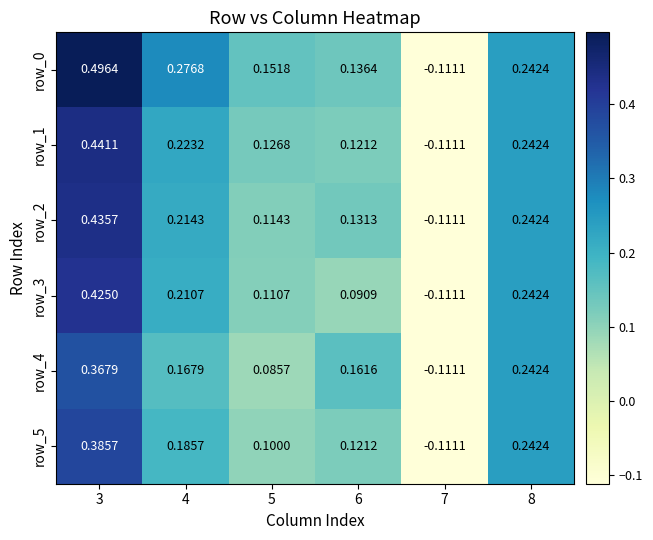

Is the value of row_2 at 7 greater than the value of row_3 at 5?

No